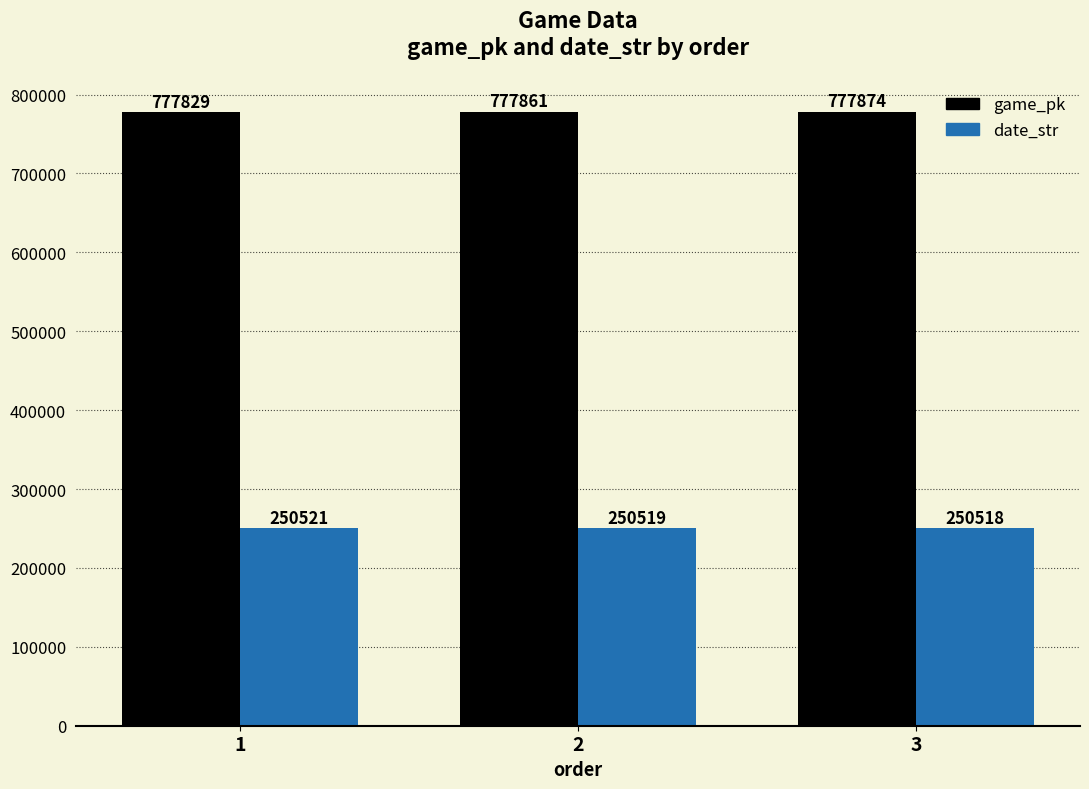

The game_pk series shows 777874 at 3. True or false?

True